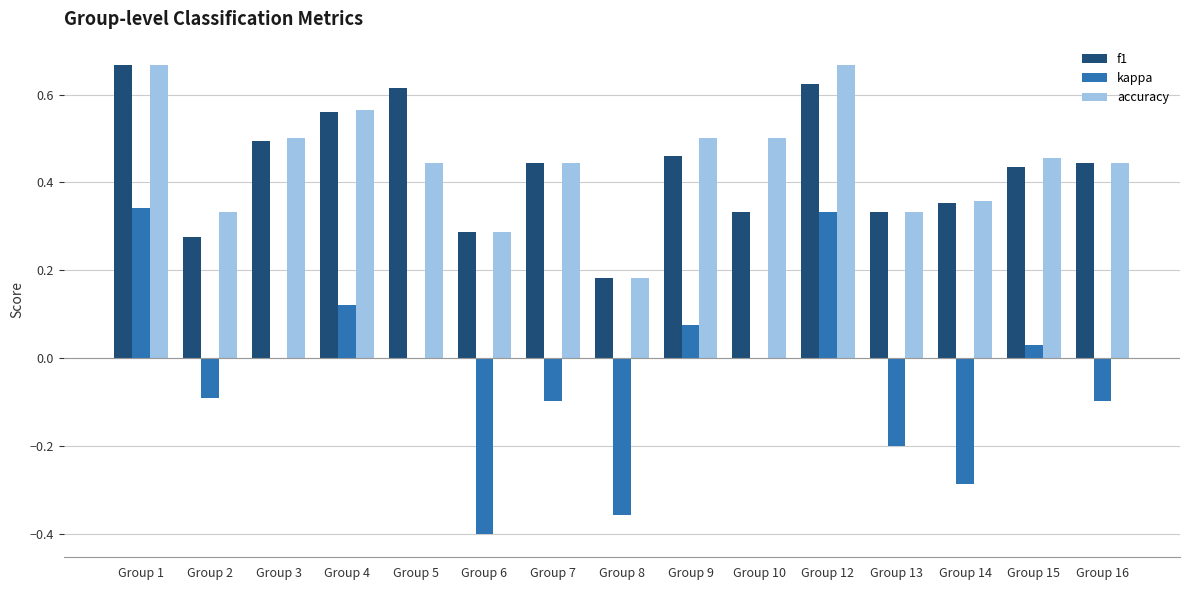

The value of kappa at Group 5 is -0.3. True or false?

False